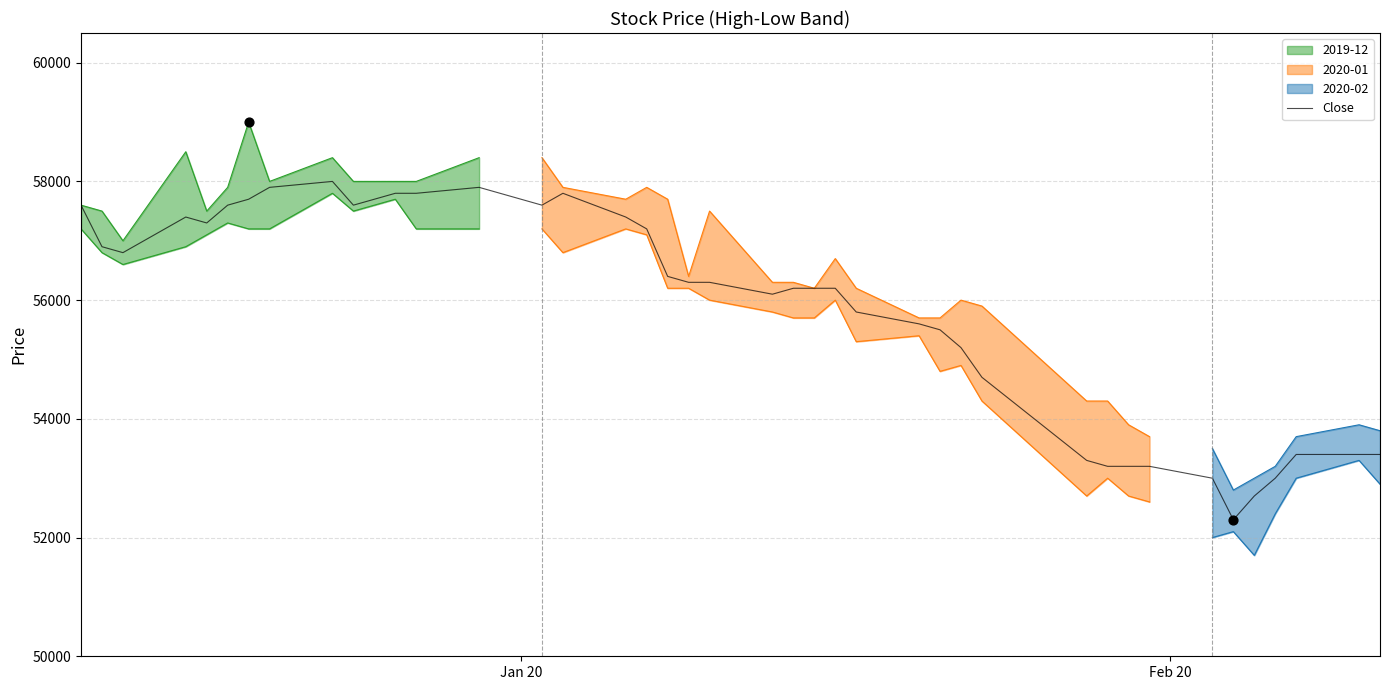

What is the minimum value for Close?

52300